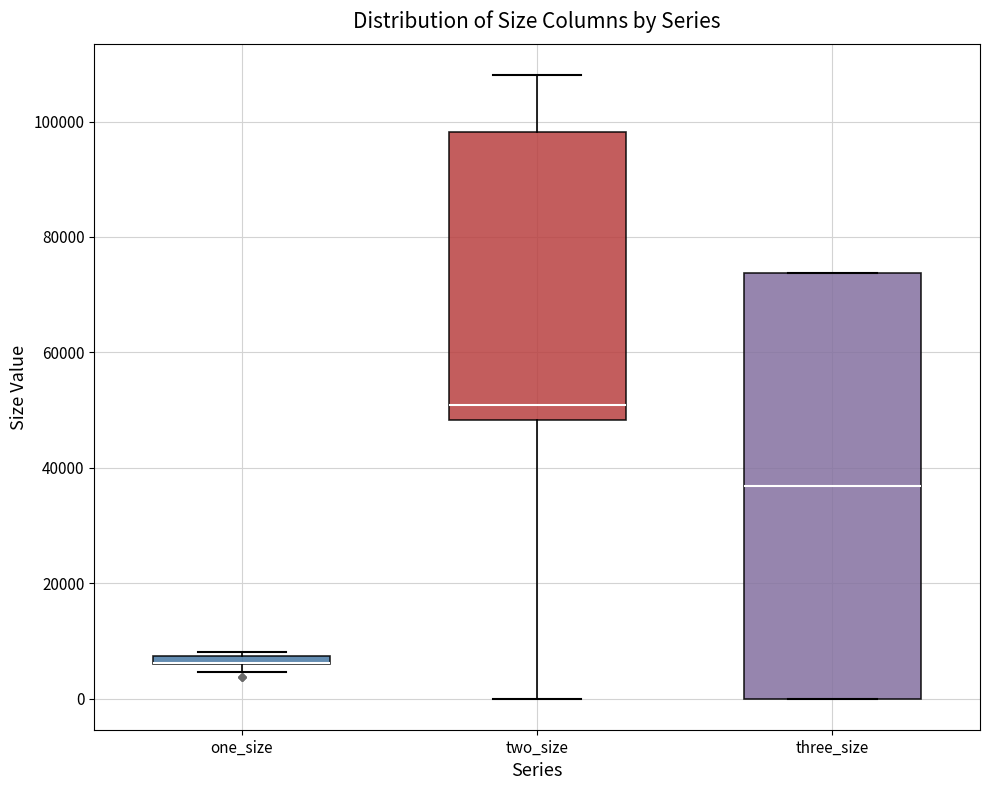

Which box is the tallest, from its lower edge to its upper edge?

three_size